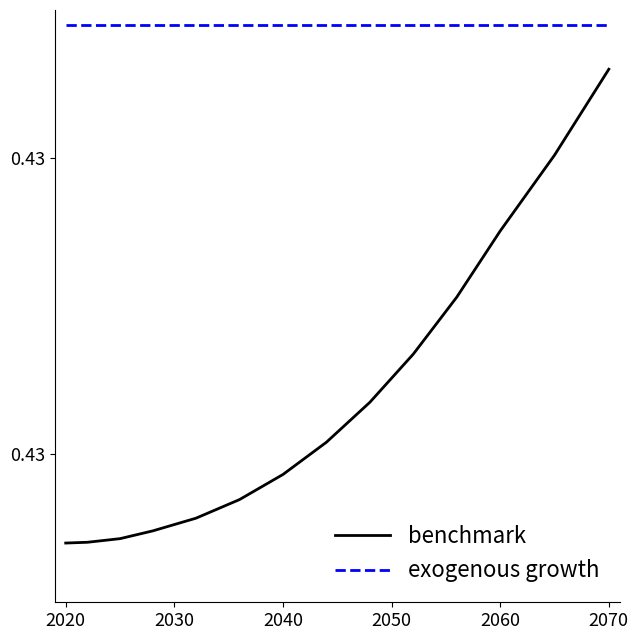

Reading right to left, list all the values displayed in this chart.

benchmark: 0.4	0.4	0.4	0.4	0.4	0.4	0.4	0.4	0.4	0.4	0.4	0.4	0.4	0.4
exogenous growth: 0.4	0.4	0.4	0.4	0.4	0.4	0.4	0.4	0.4	0.4	0.4	0.4	0.4	0.4